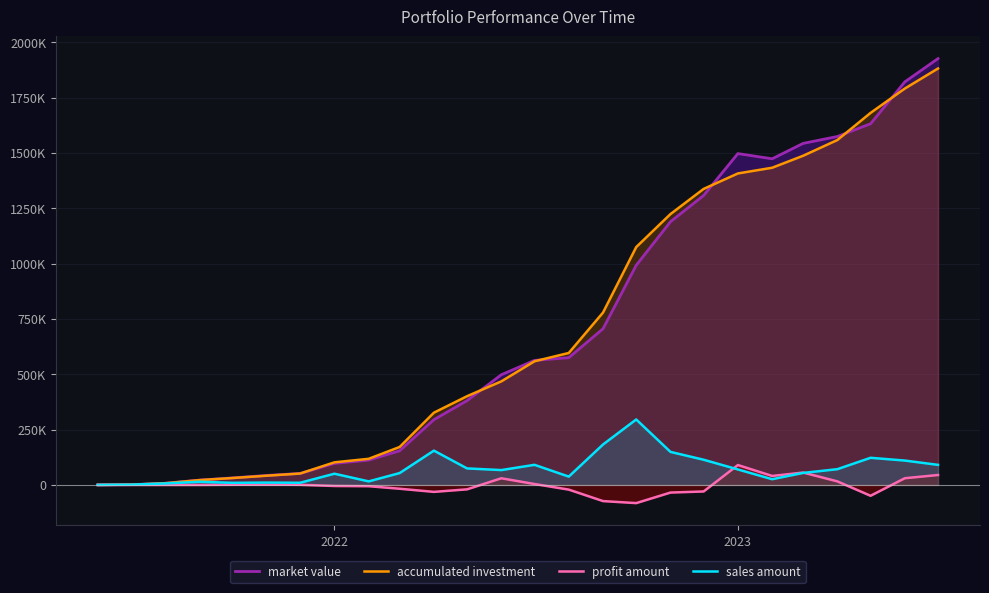

How many lines are shown in the chart?

4